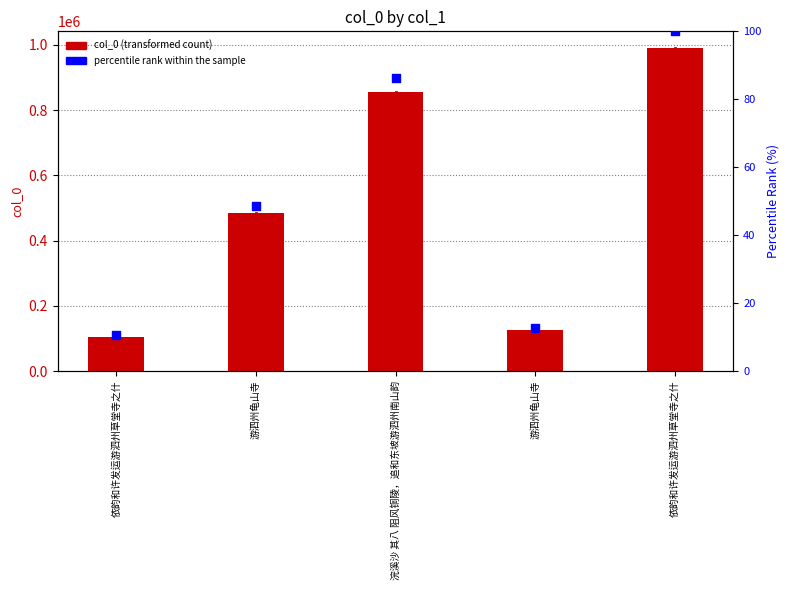

Is the value of col_0 at 游泗州龟山寺 greater than the value of percentile rank within the sample at 依韵和许发运游泗州草堂寺之什?

Yes